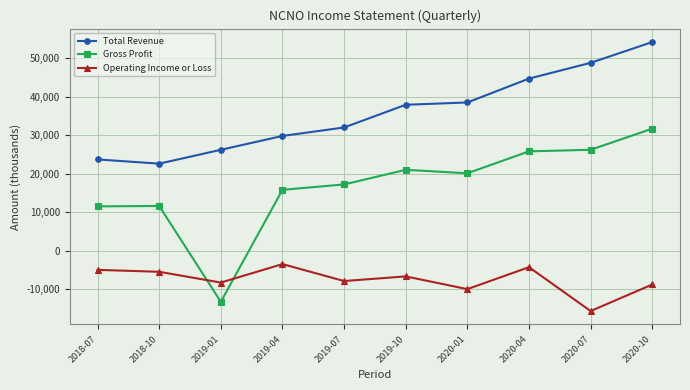

What is the label of the 10th point from the left?

2020-10